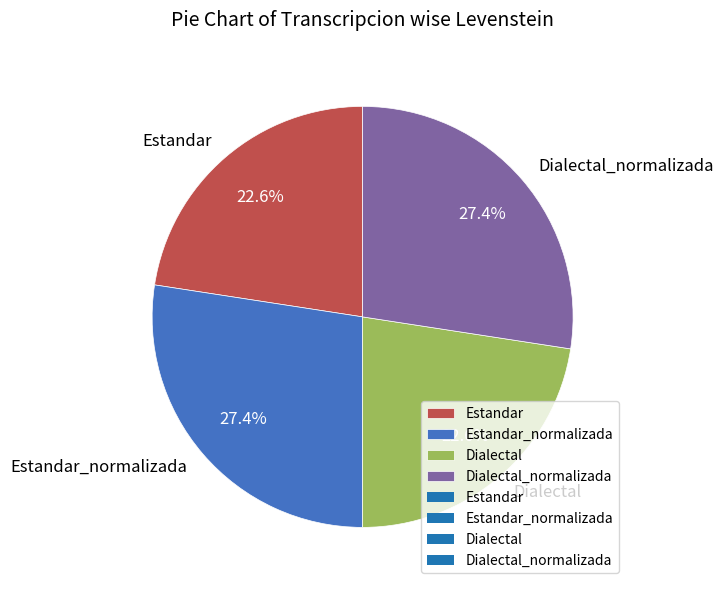

Between Estandar and Estandar_normalizada, which is larger?

Estandar_normalizada